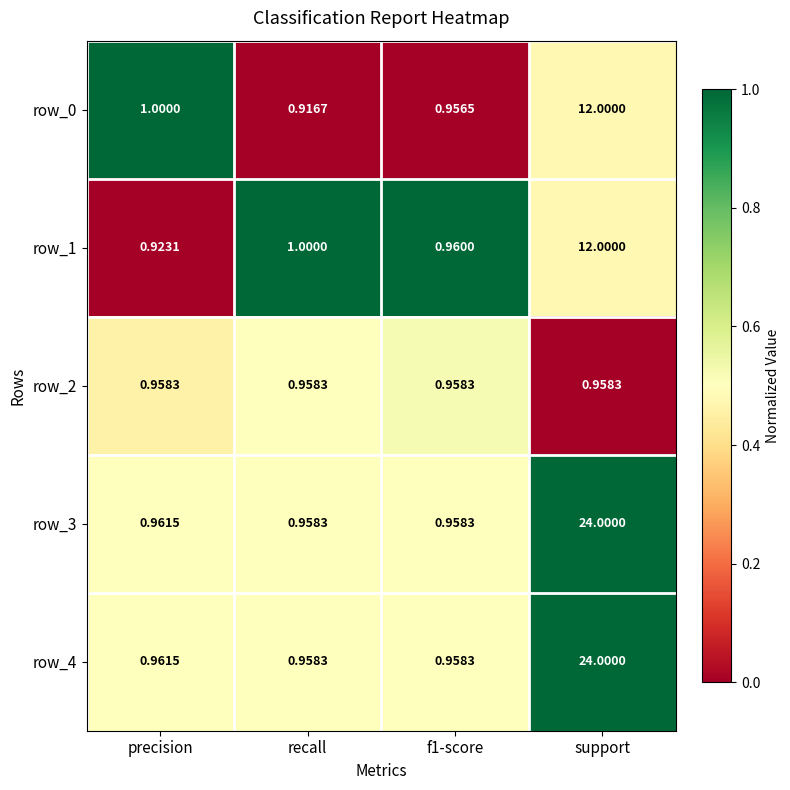

The row_2 series shows 0.3 at precision. True or false?

False